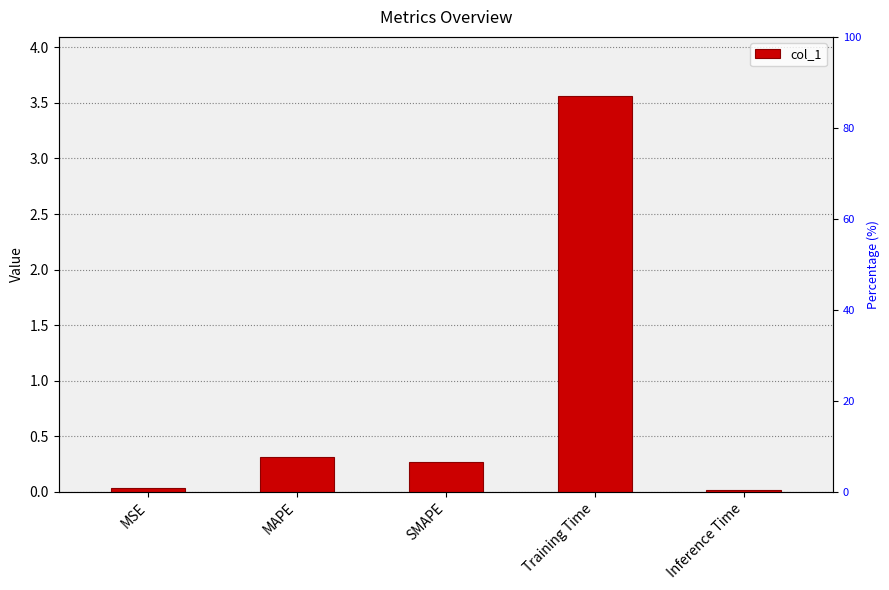

Rank the categories by value from lowest to highest.

Inference Time, MSE, SMAPE, MAPE, Training Time